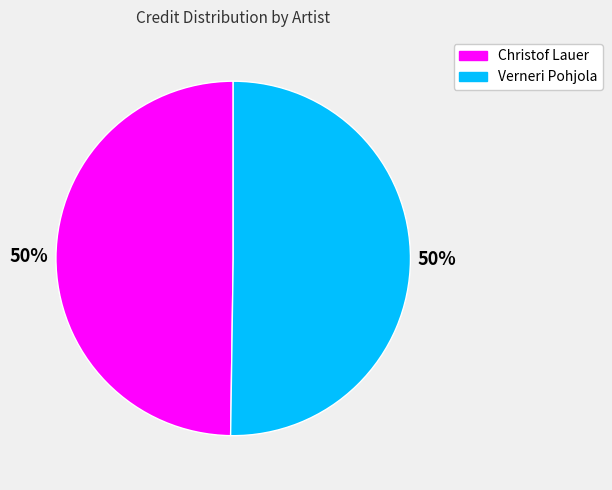

What is the ratio of the value at Christof Lauer to the value at Verneri Pohjola?

1.0